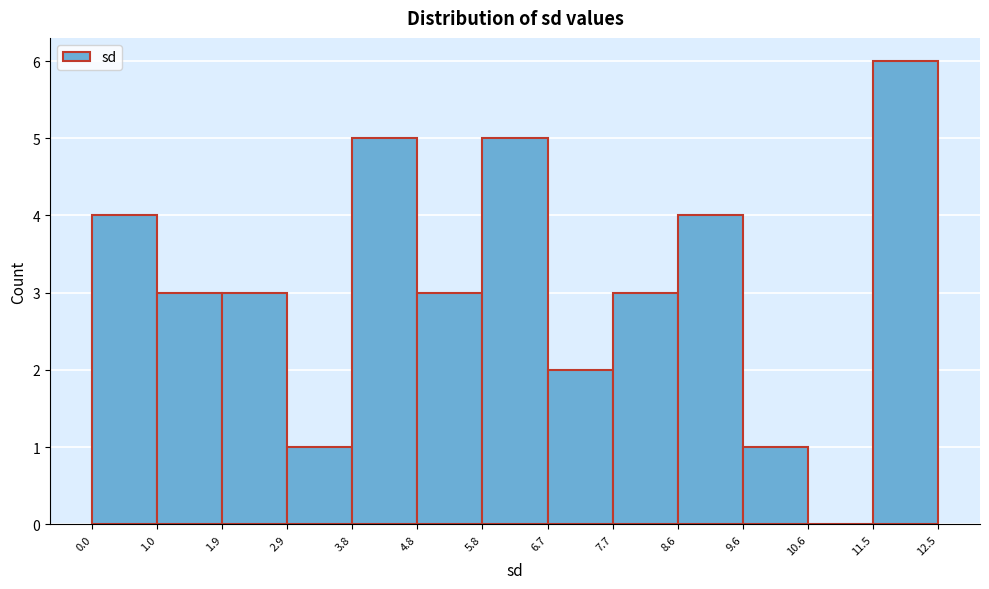

Over which range of the x-axis is the bar tallest?

11.5 to 12.5